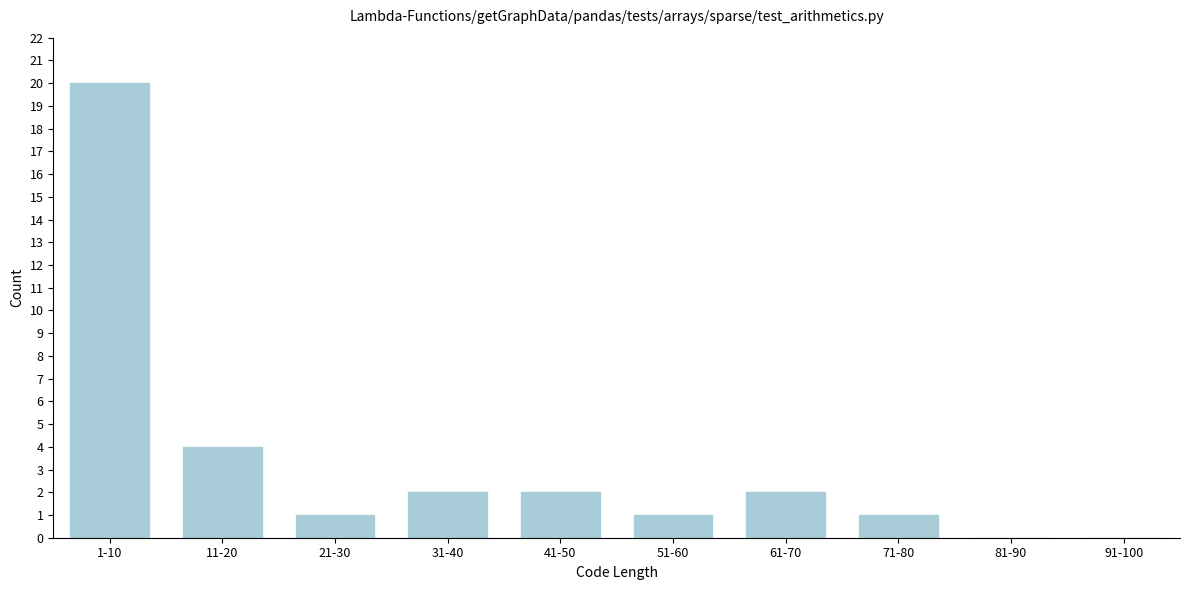

Reading left to right, extract all data points from this chart.

1-10=20	11-20=4	21-30=1	31-40=2	41-50=2	51-60=1	61-70=2	71-80=1	81-90=0	91-100=0